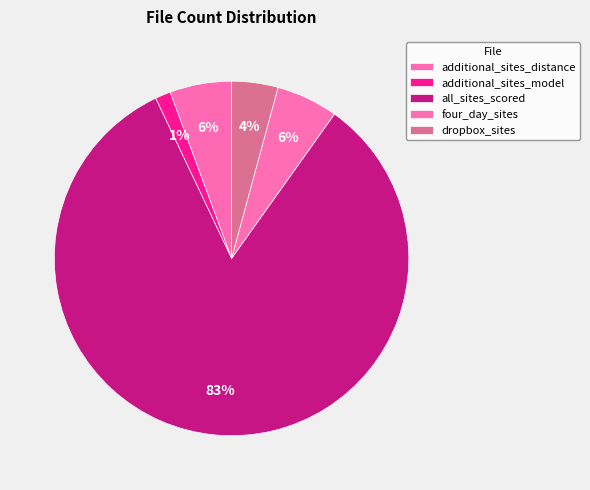

Which category has the biggest portion of the pie?

all_sites_scored